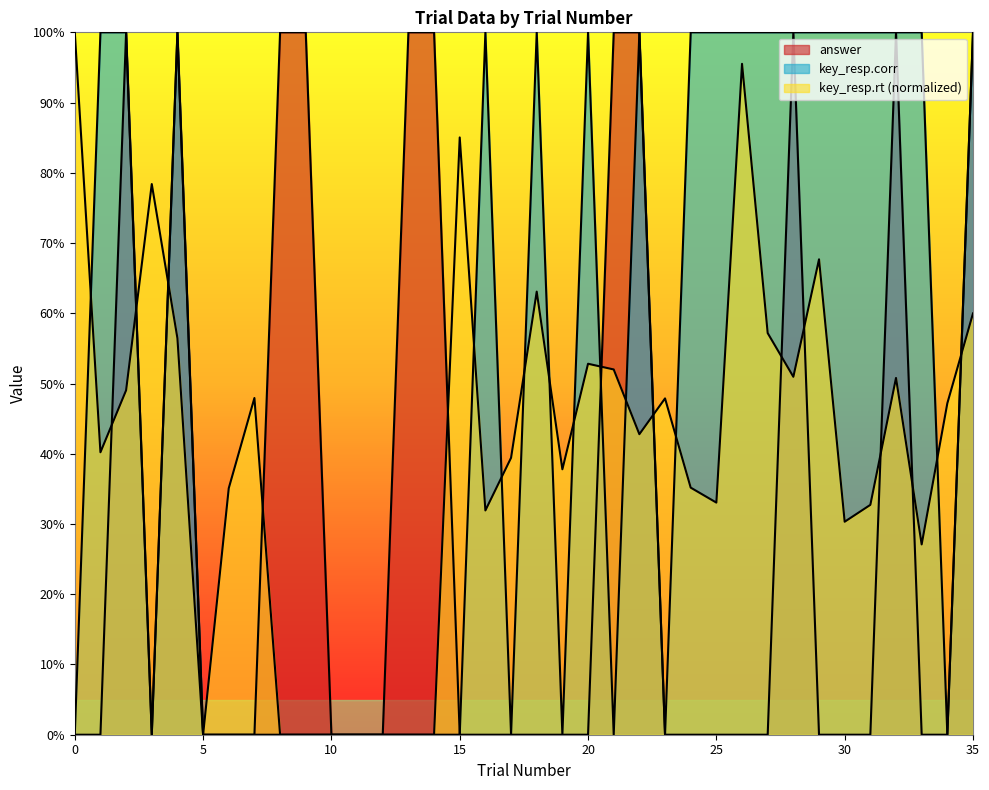

What is the sum of the key_resp.rt values at 22 and 11?

0.4